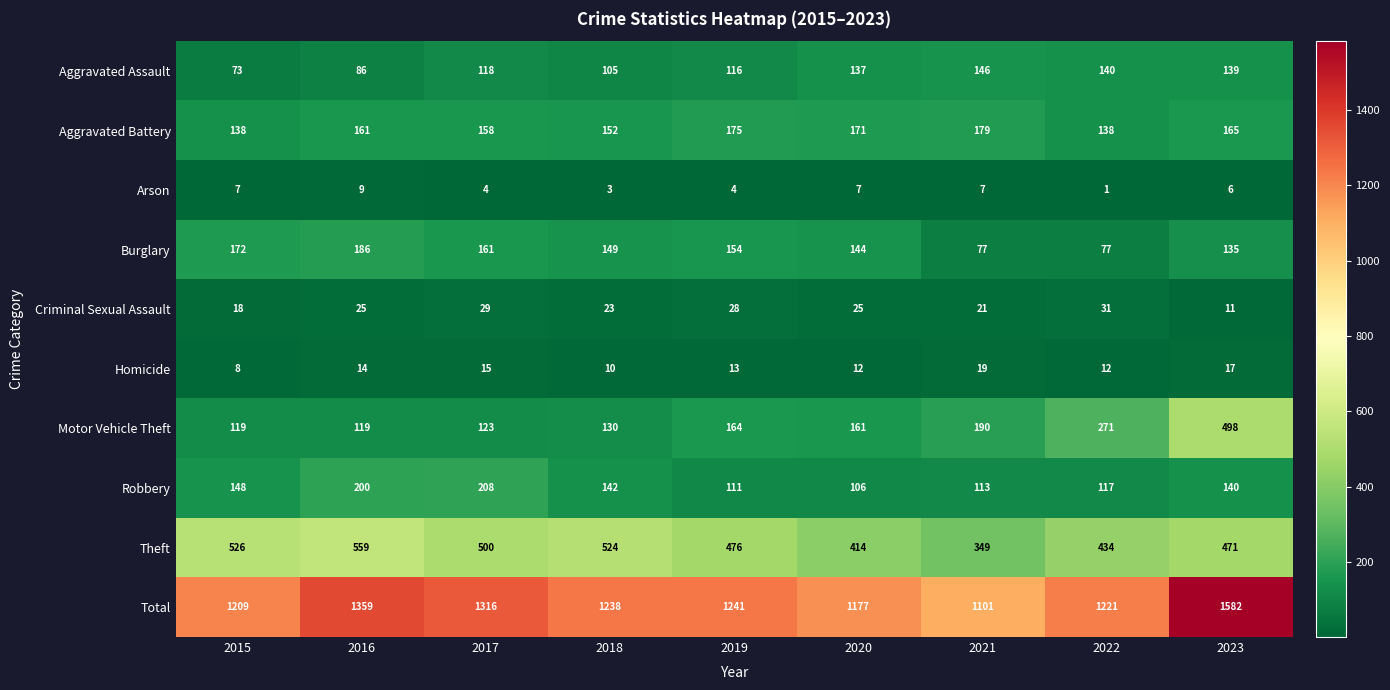

What value does the Theft series have at 2017, to the nearest 10?

500